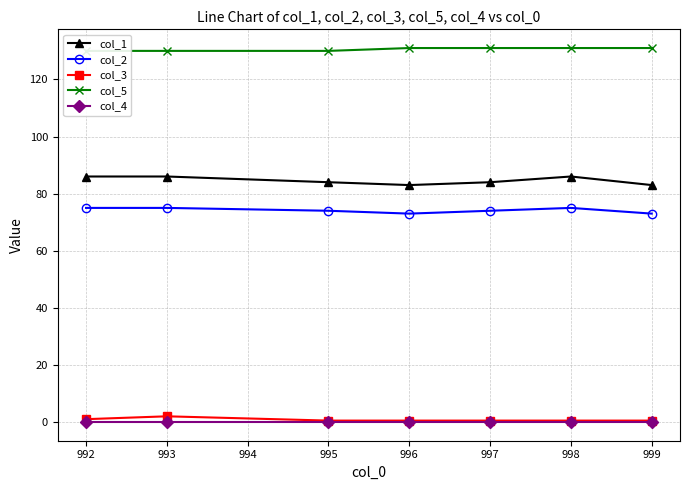

List the series in order of their peak value, lowest first.

col_4, col_3, col_2, col_1, col_5